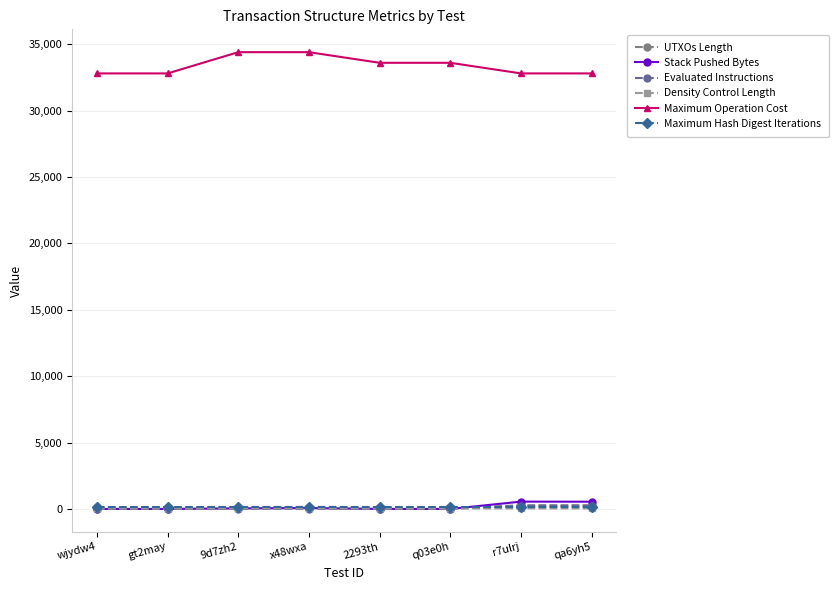

What is the spread (max minus min) of values at x48wxa?

34395